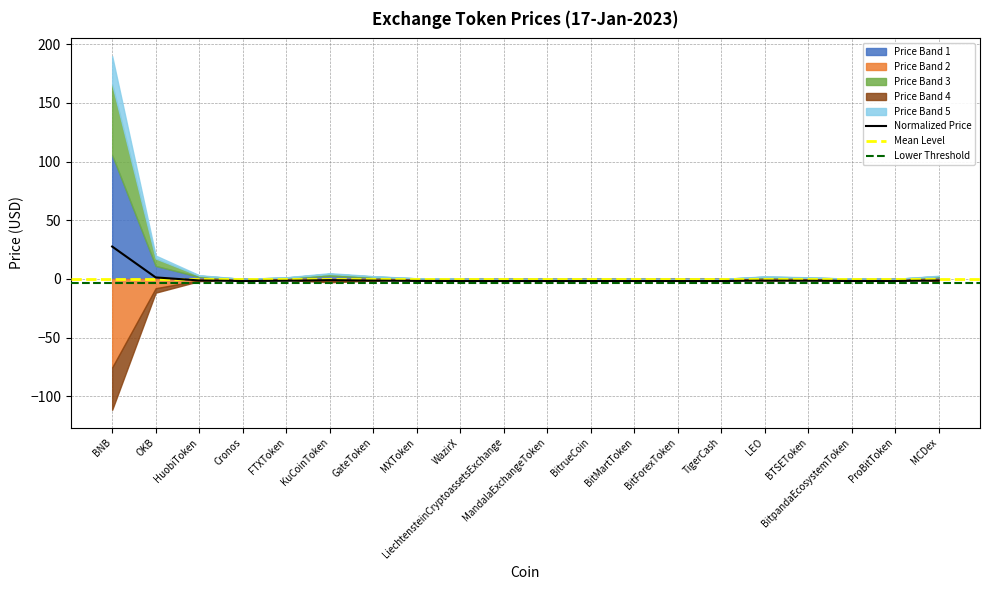

How many values are below zero?

18